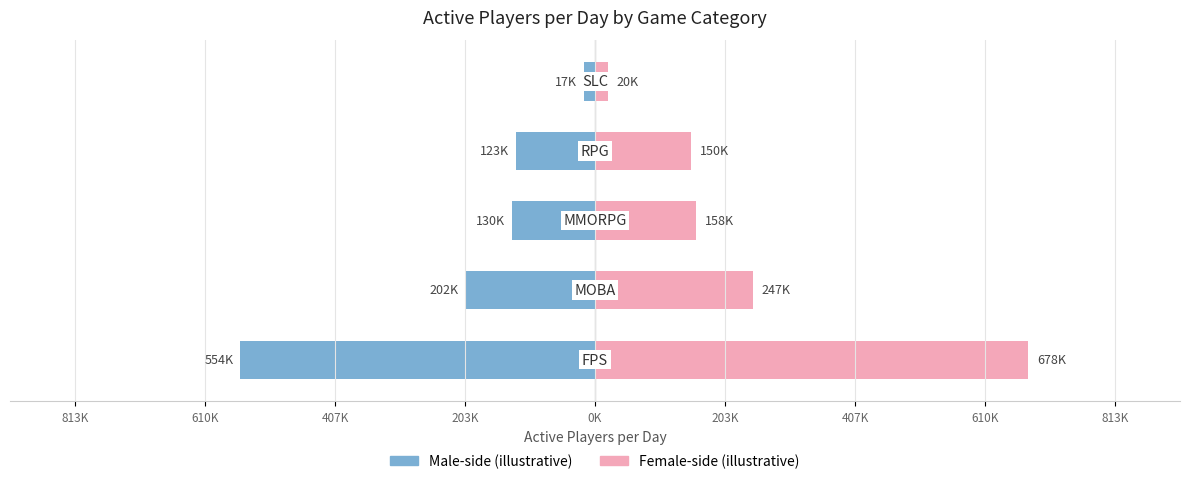

Which series has the largest total across all categories?

Right side (MMORPG/RPG dominated)